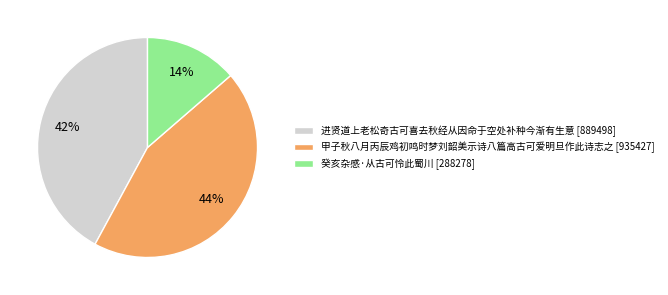

Count the number of slices in the pie.

3